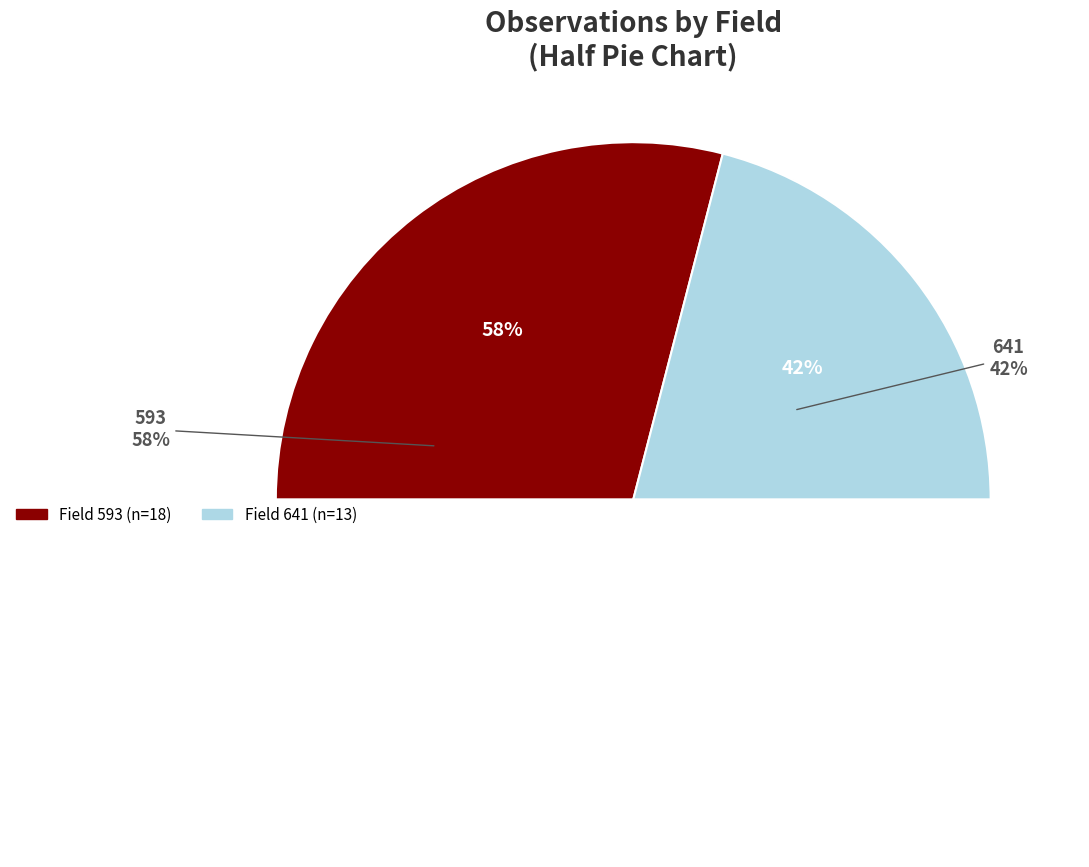

To the nearest percent, what percentage of the pie is 641?

42%